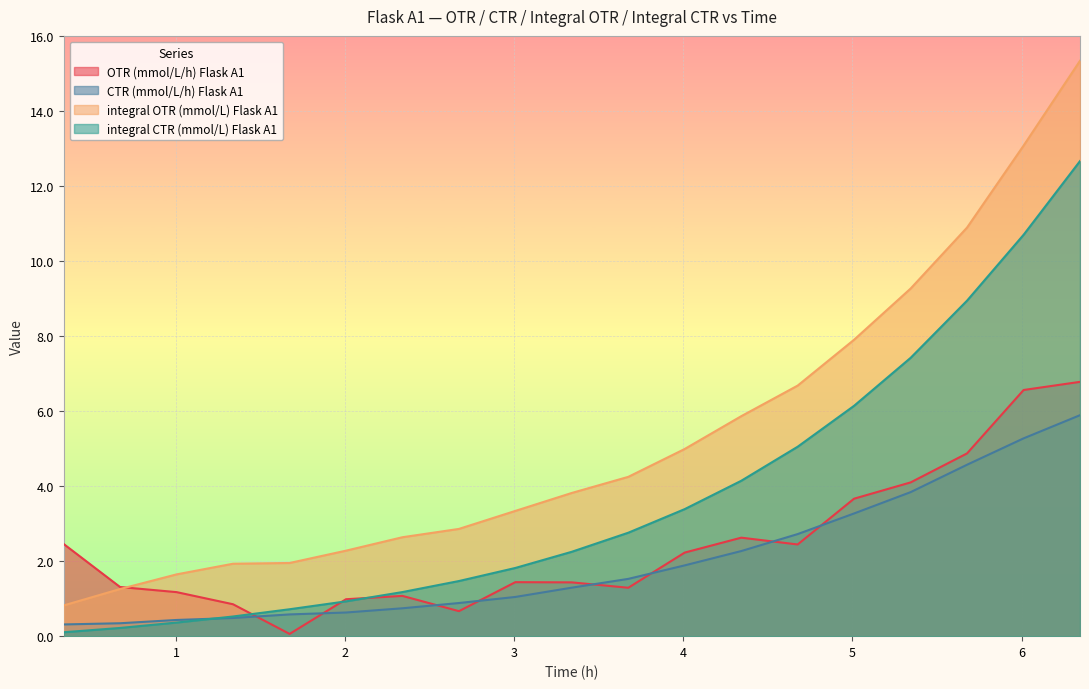

What is the sum of all OTR (mmol/L/h) Flask A1 values?

46.0